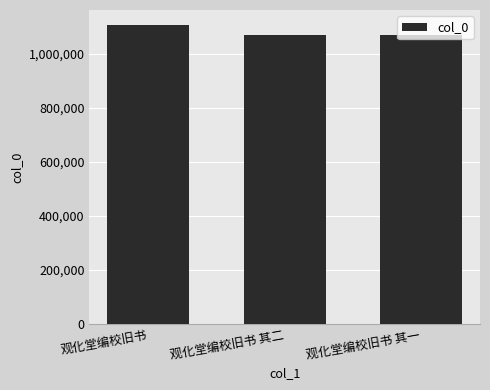

Count the number of data series in this chart.

1